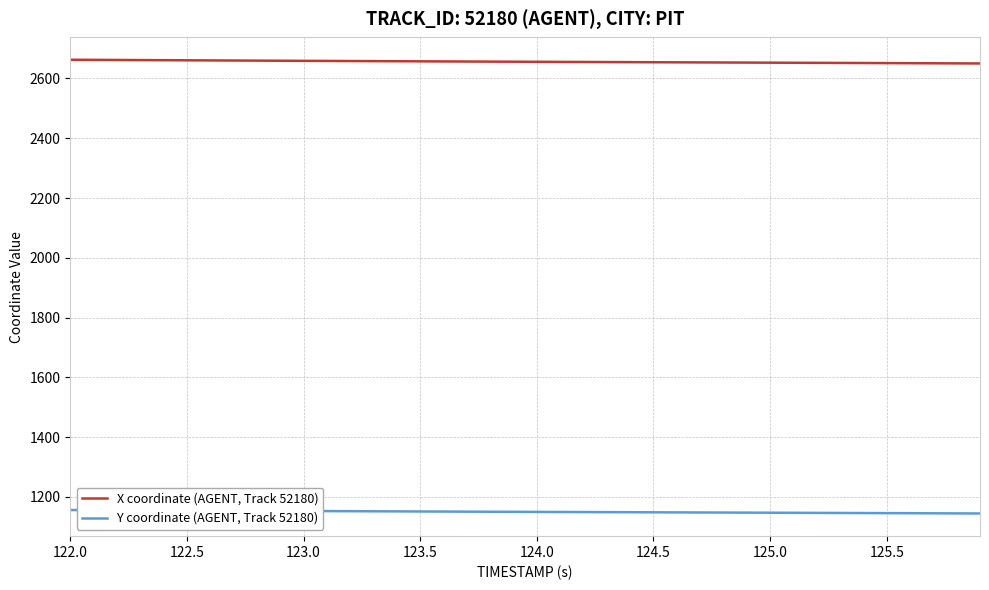

True or false: X coordinate (AGENT, Track 52180) and Y coordinate (AGENT, Track 52180) cross at least once.

False